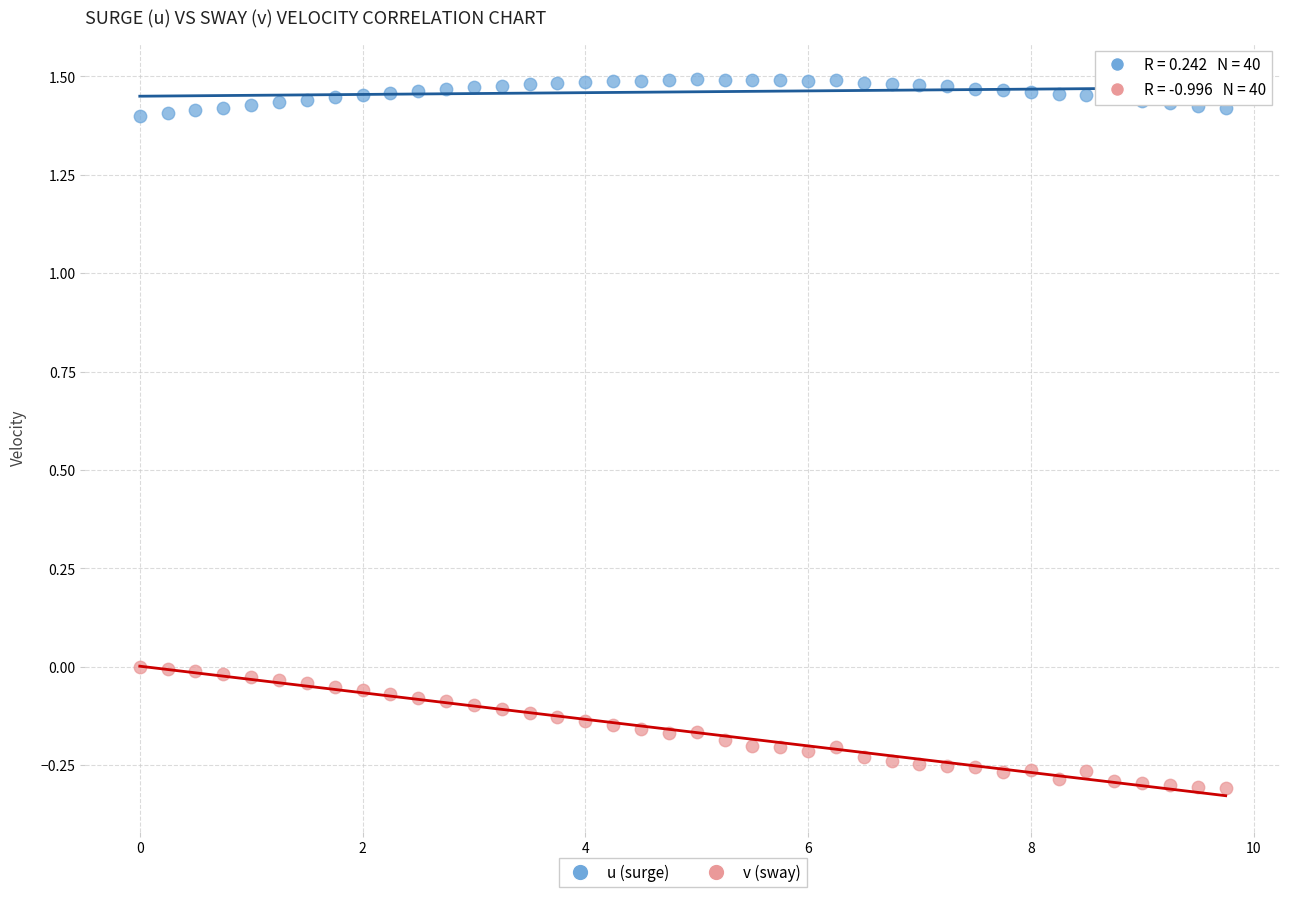

Which series contains the lowest Y value?

v (sway)